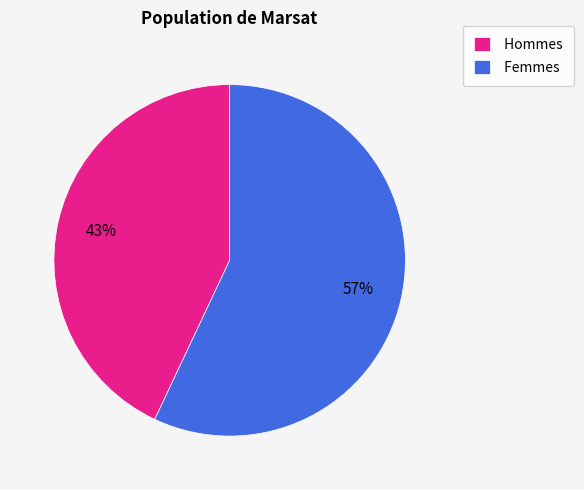

Combined, do Femmes and Hommes account for over 50%?

Yes